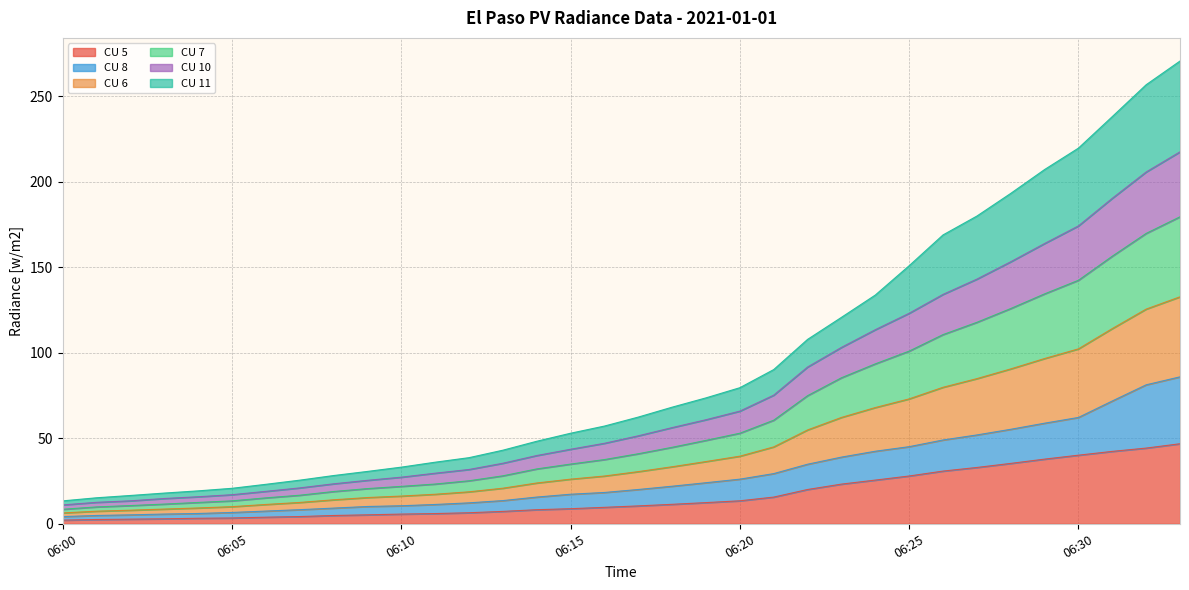

True or false: CU 6 has more than 1 points higher than both neighbors.

False